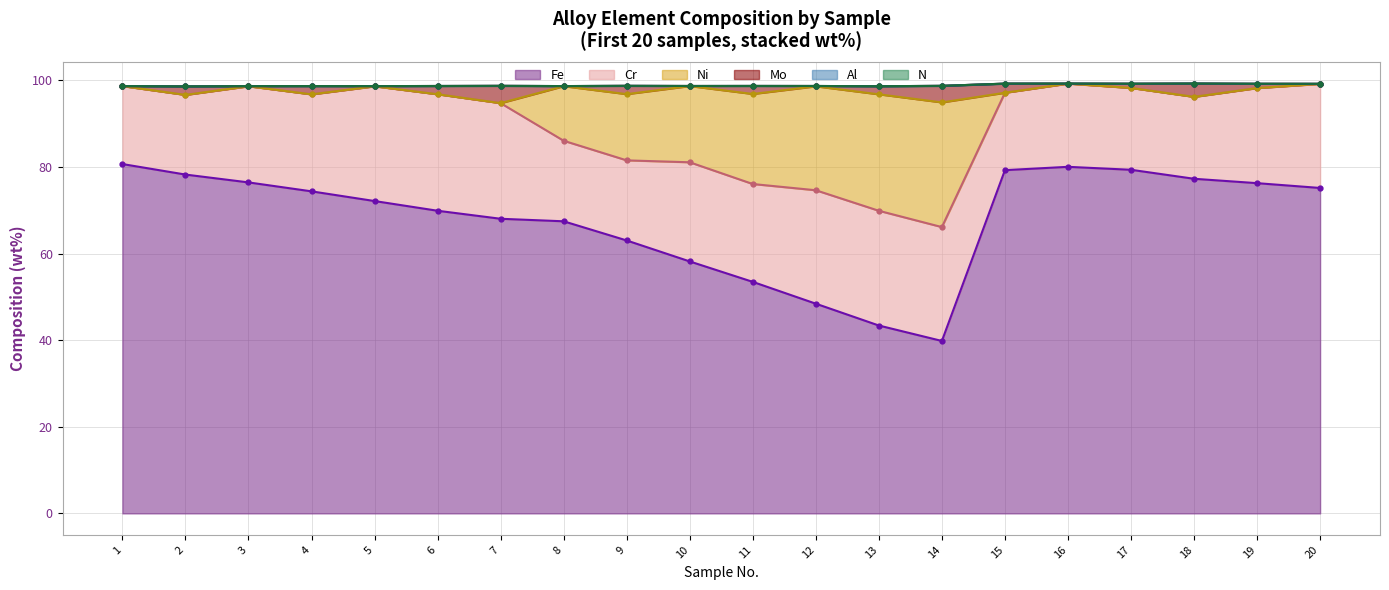

The Fe series shows 121.3 at 3. True or false?

False